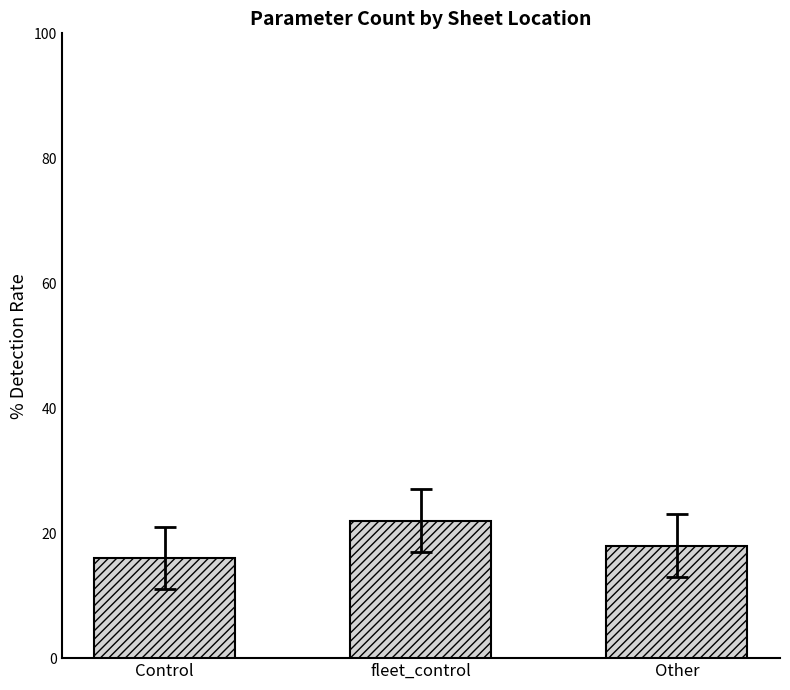

What is the smallest value displayed?

16